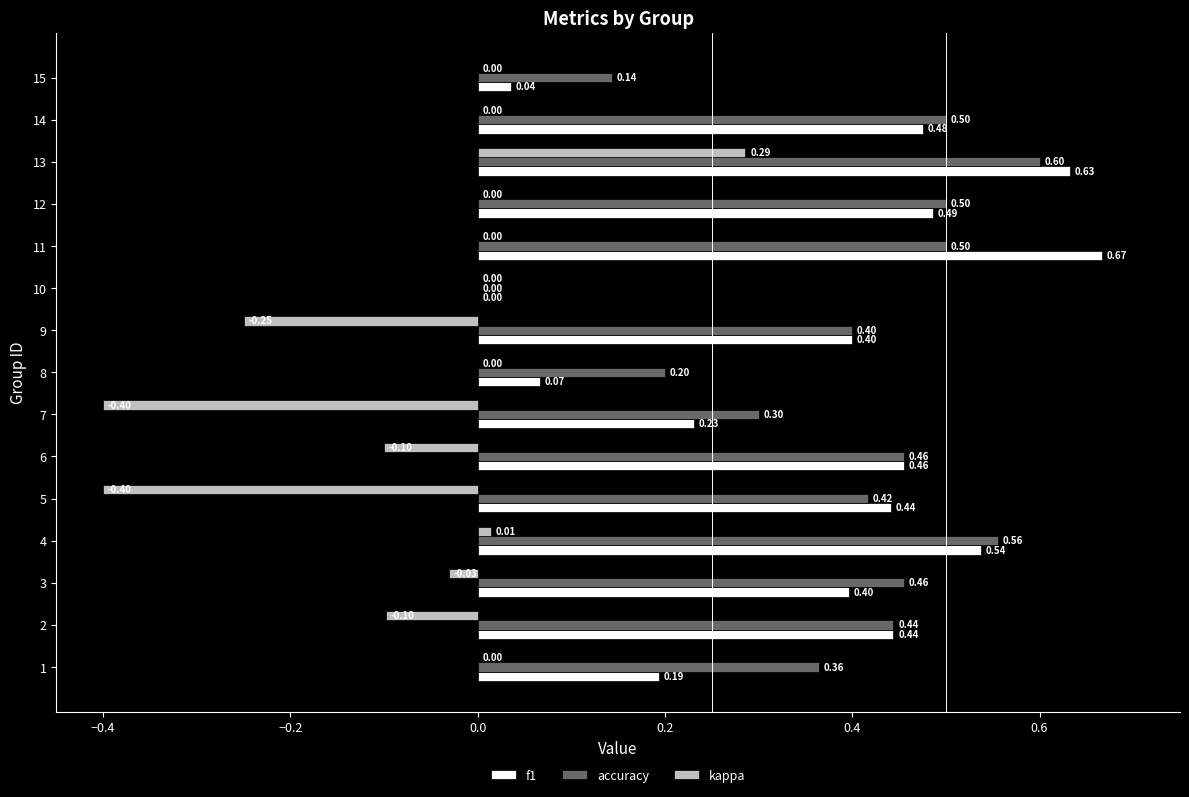

What is the sum of all kappa values?

-1.0